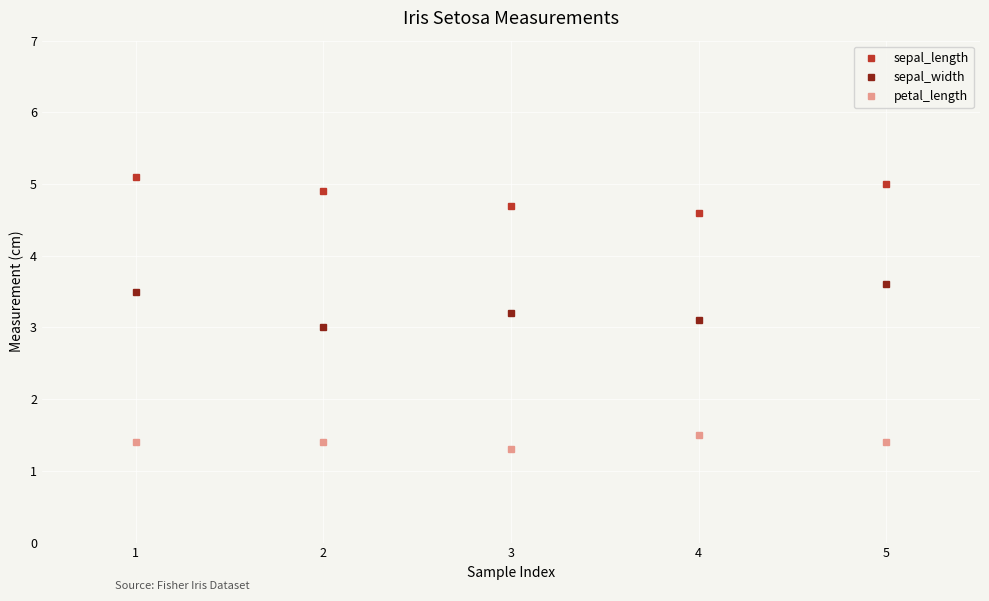

What is the spread (max minus min) of values at 4?

3.1